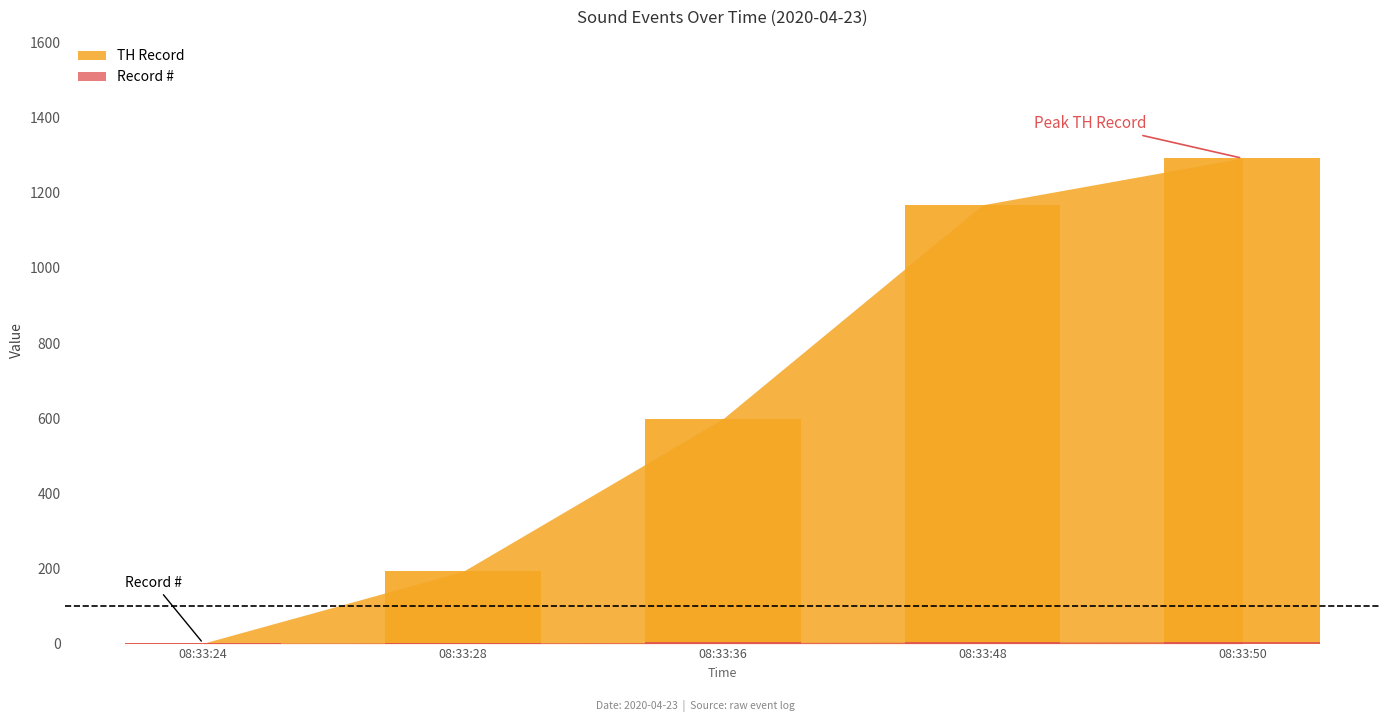

Which has a higher value, 08:33:36 or 08:33:28?

08:33:36